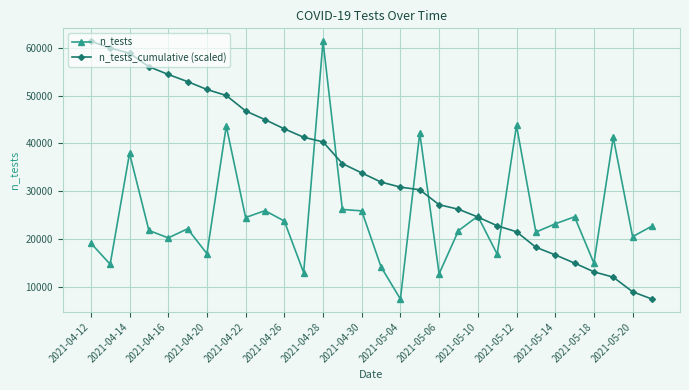

True or false: n_tests_cumulative (scaled) has more than 1 interior local peaks.

False